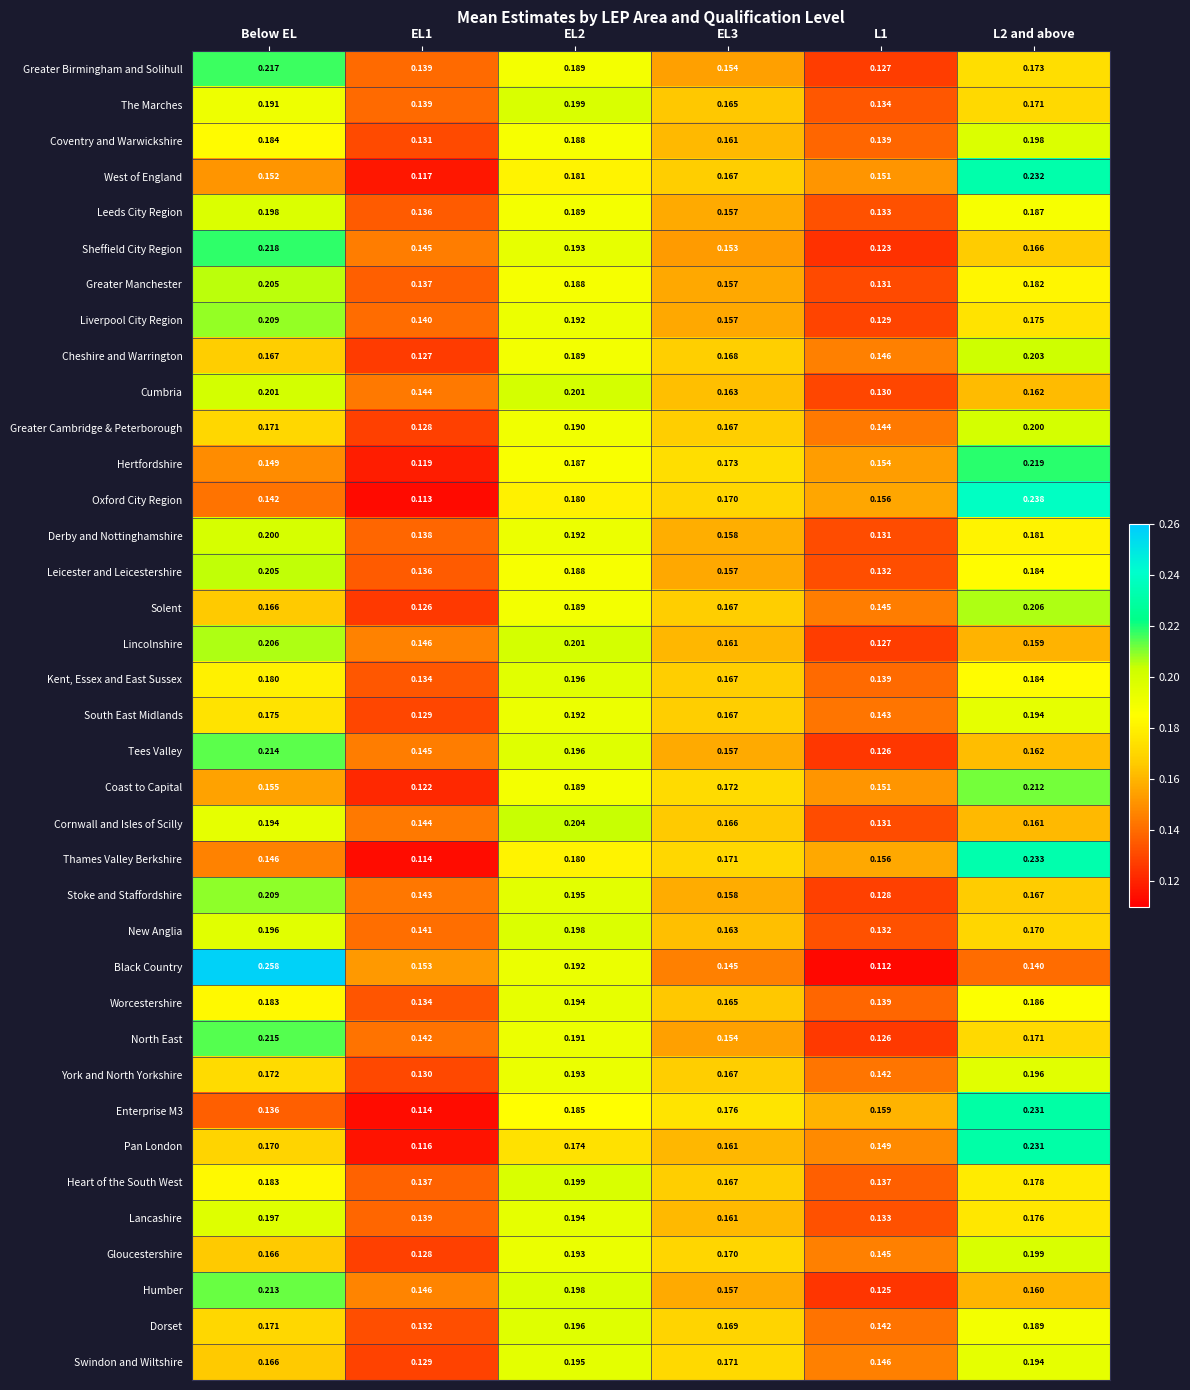

Between EL2 and L2 and above, which series saw the biggest shift?

Oxford City Region